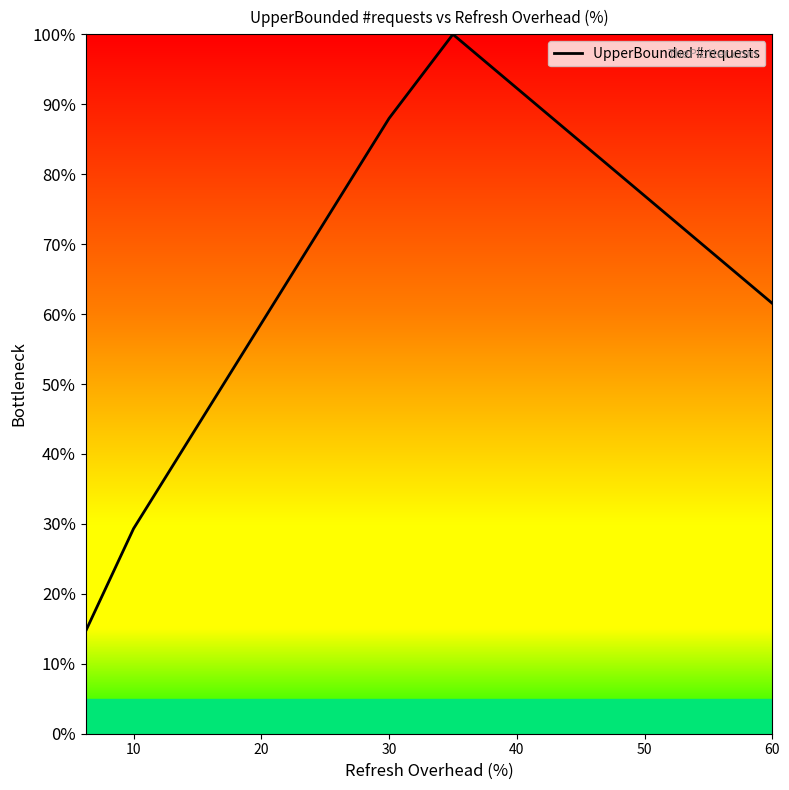

How many values exceed 73?

6